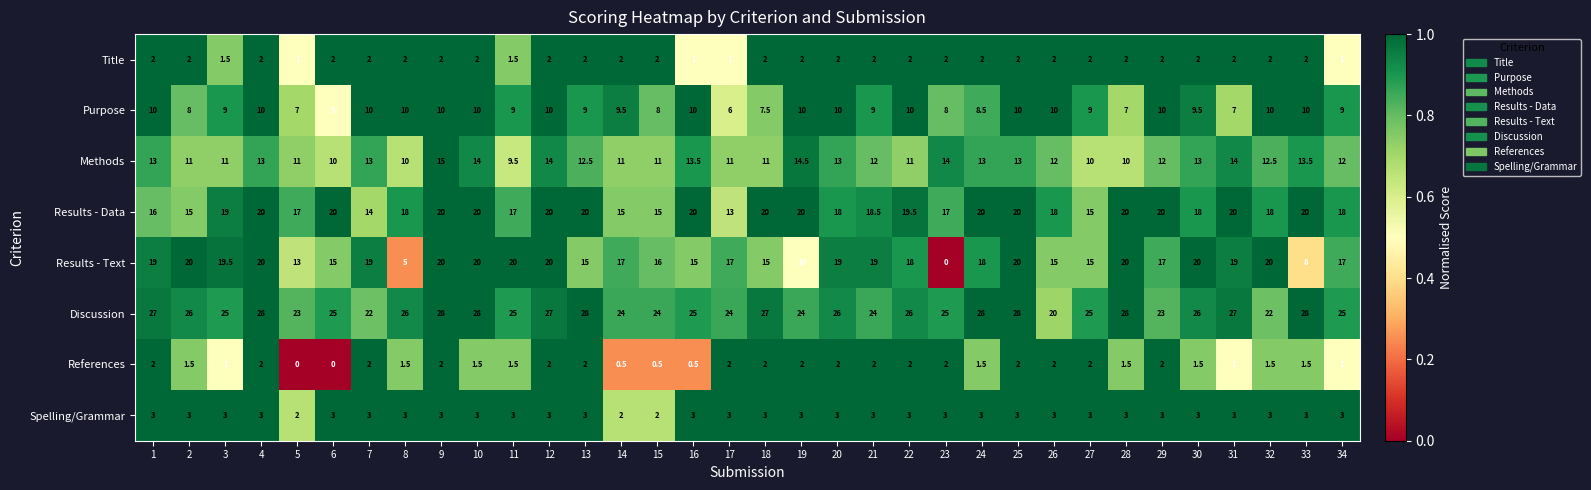

Which category has the lowest value in the Methods series?

11